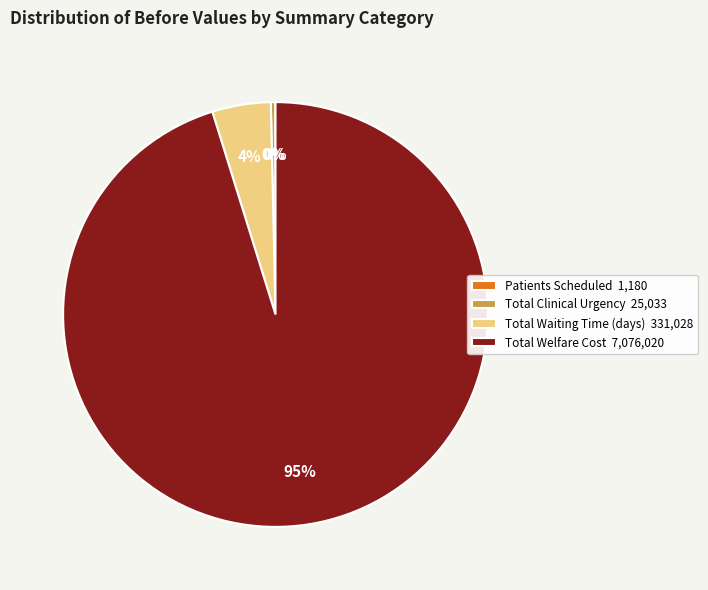

Which slice is the largest?

Total Welfare Cost 7,076,020